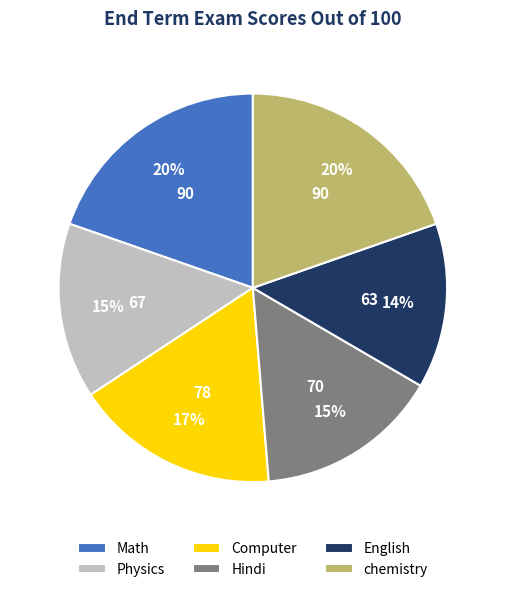

True or false: English accounts for 14% of the total.

True